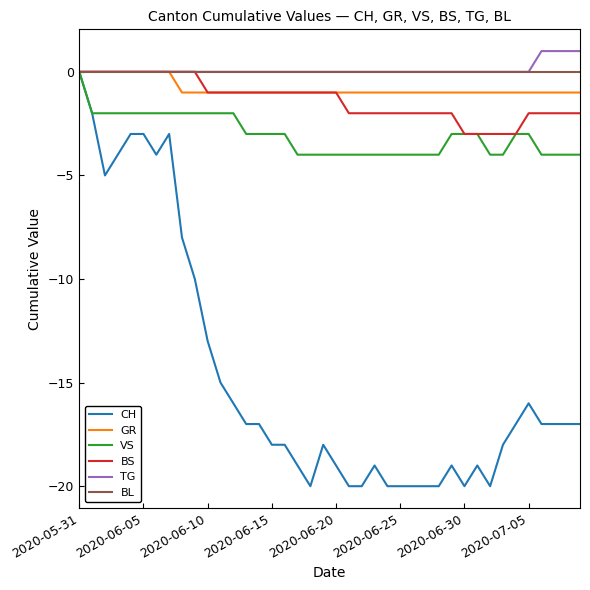

Which series has the largest range (max minus min)?

CH